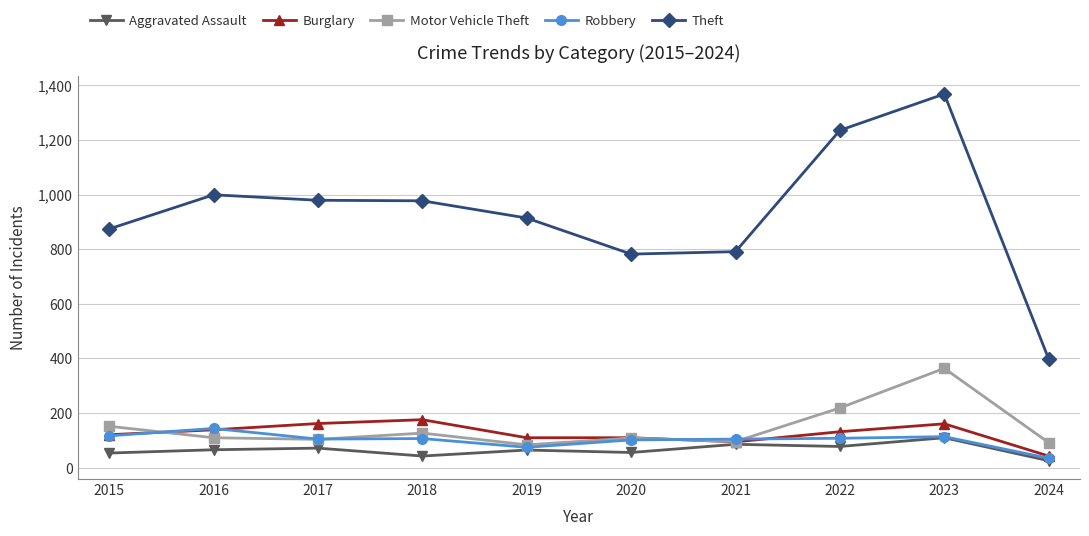

At which category is the sum across all series the highest?

2023